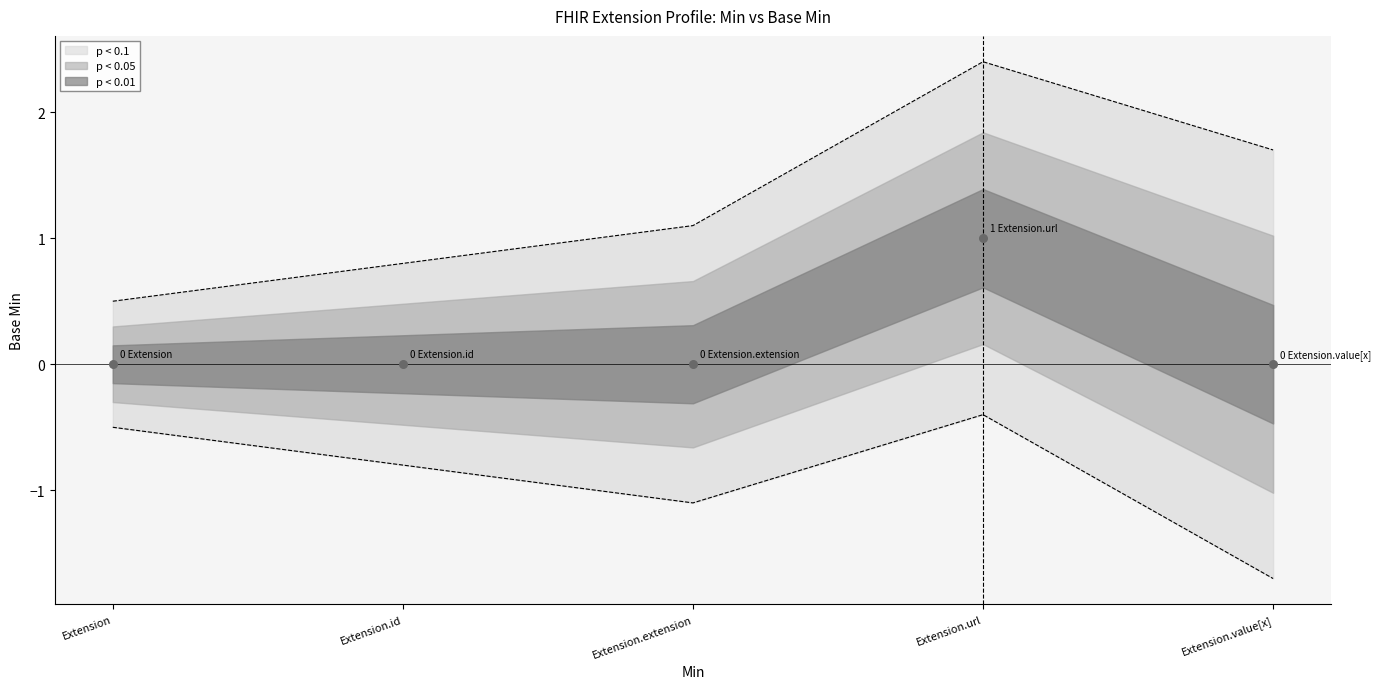

Which has a higher value, Extension.url or Extension?

Extension.url